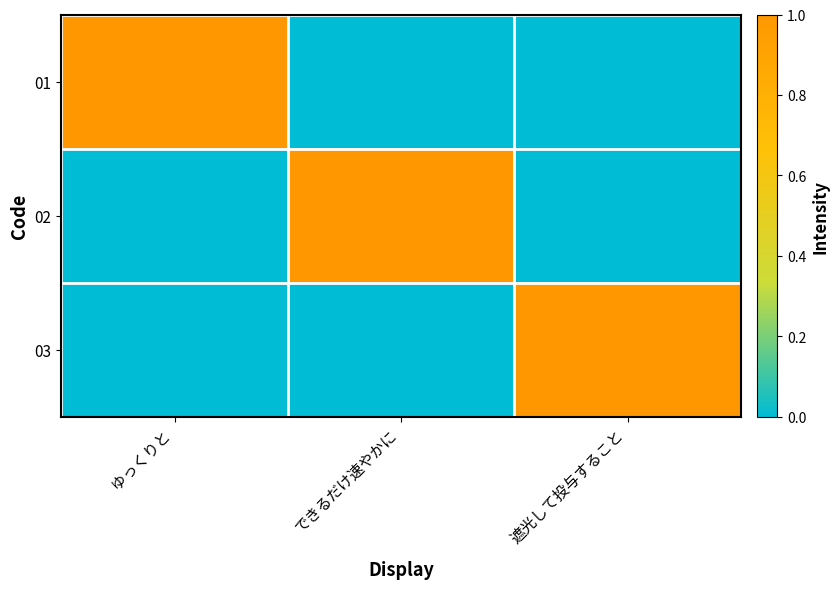

Which series has the largest range (max minus min)?

01